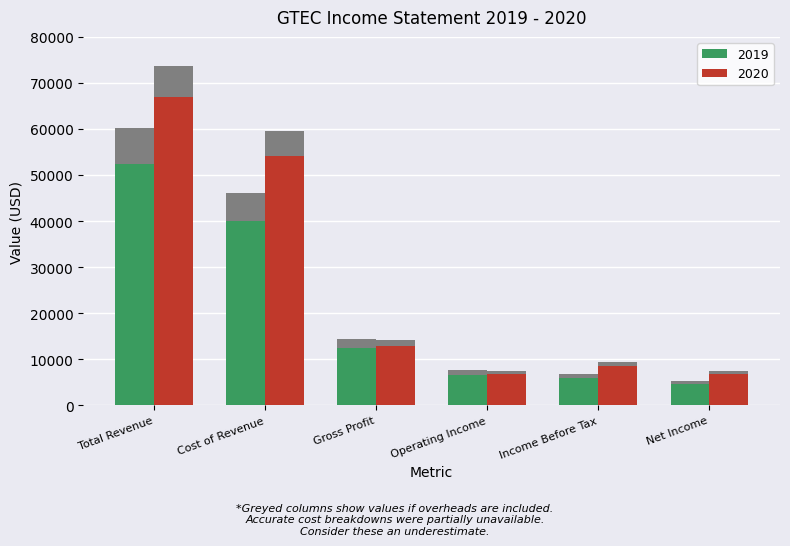

Rank the series by their maximum value, from highest to lowest.

2020, 2019